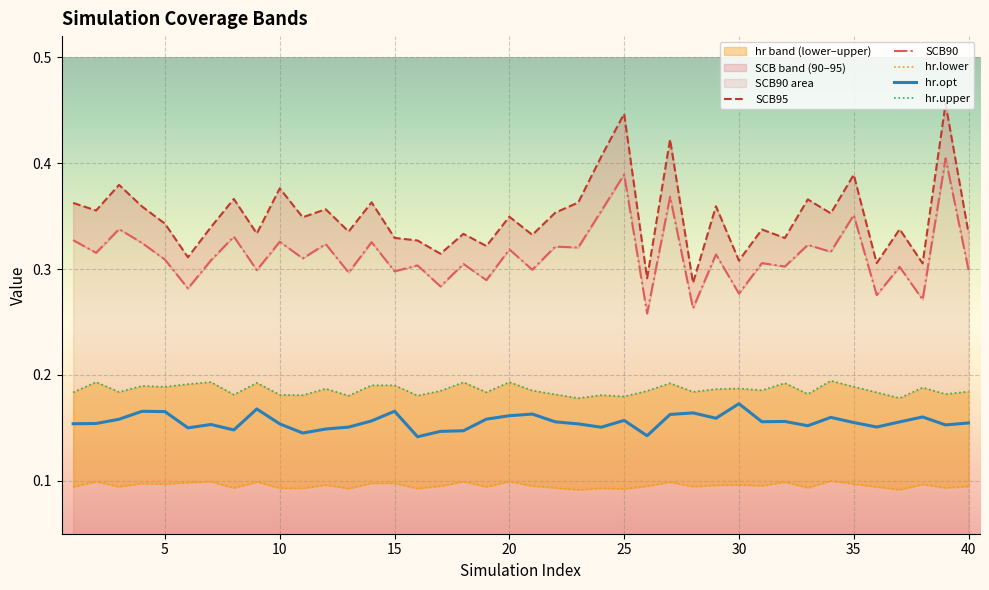

In hr.opt, how many points are higher than both neighbors (excluding endpoints)?

11